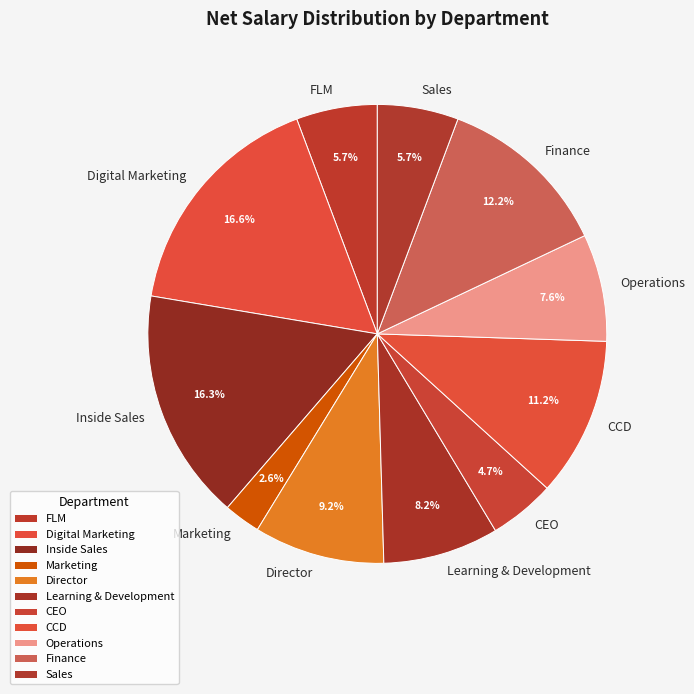

Between Finance and Director, which is larger?

Finance